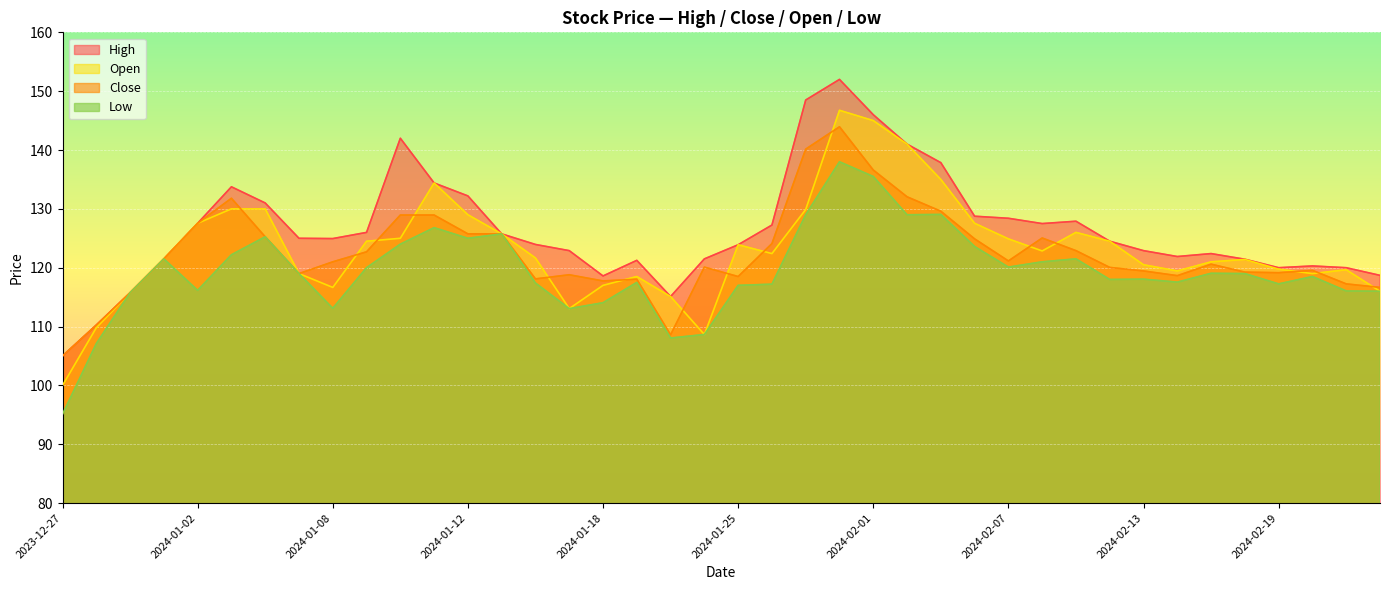

How many data points in Open are less than 122?

20